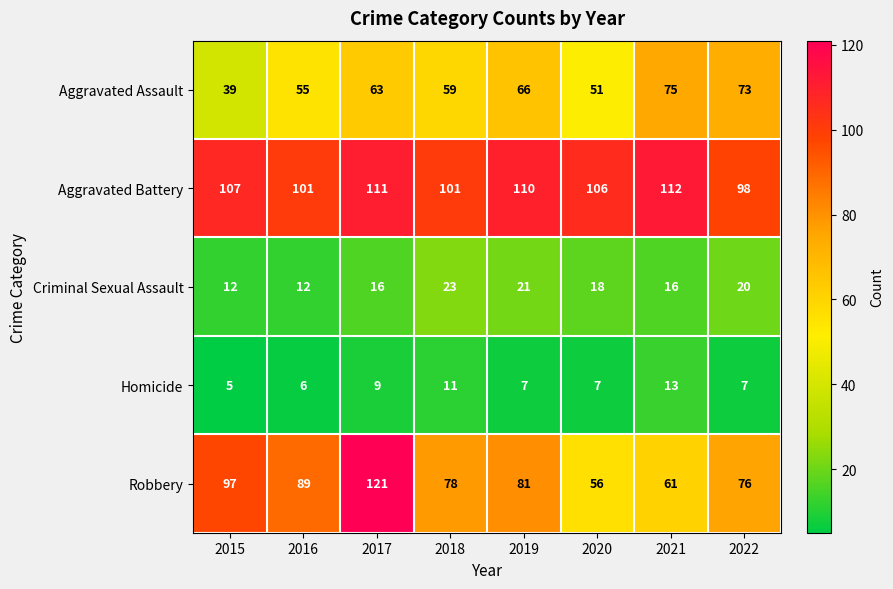

What is the difference between the maximum and minimum values in the Criminal Sexual Assault series?

11